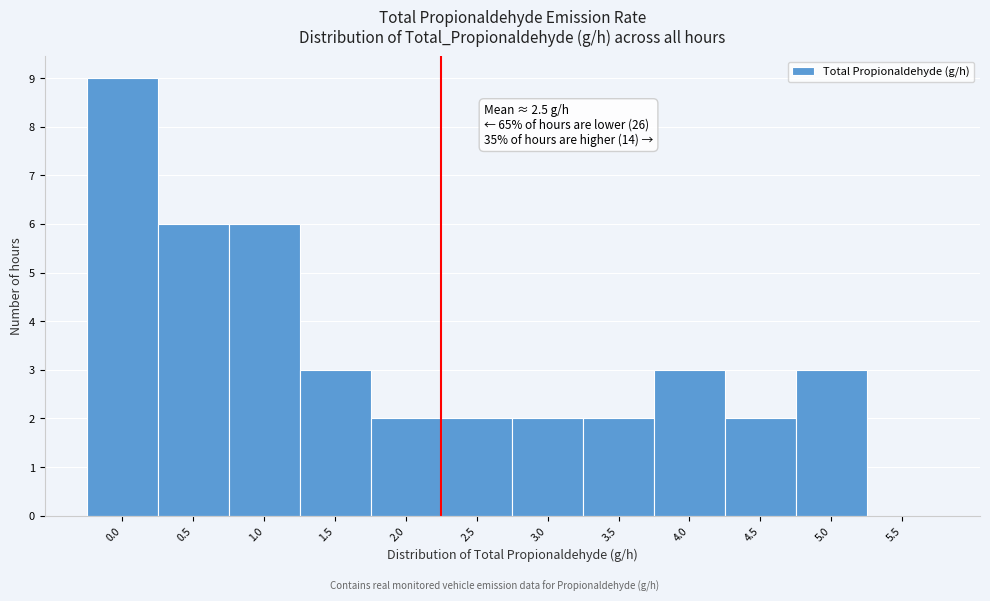

Reading left to right, transcribe all the data shown in this chart.

0.0=9	0.5=6	1.0=6	1.5=3	2.0=2	2.5=2	3.0=2	3.5=2	4.0=3	4.5=2	5.0=3	5.5=0